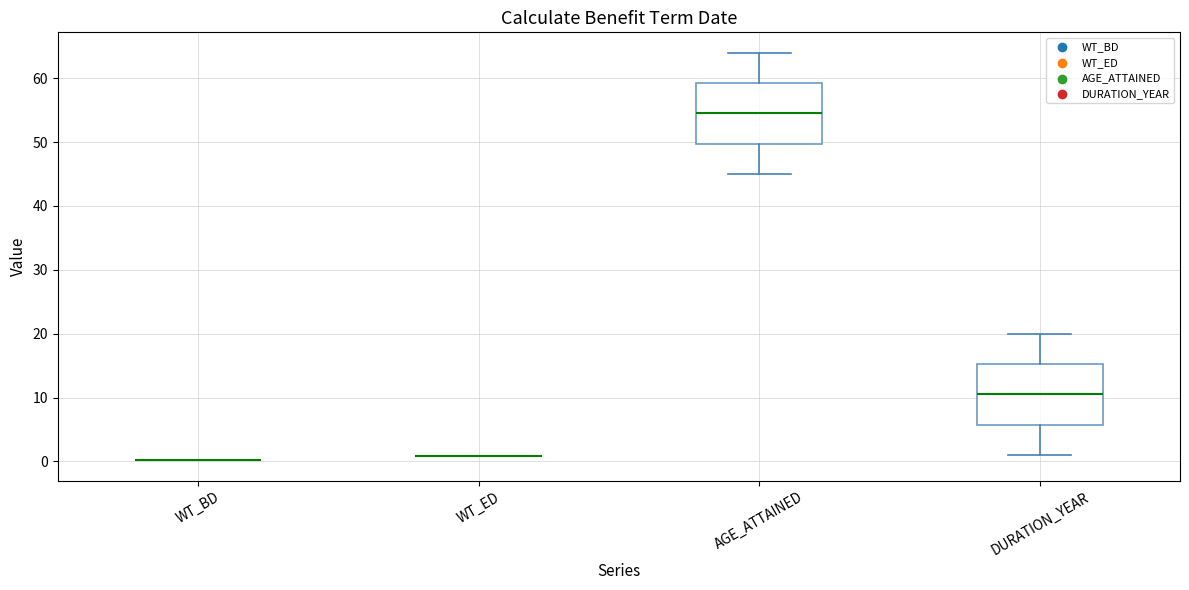

Reading left to right, read every box against the y-axis: the position of its median line, the range the box covers, and the ends of its whiskers. The values are not printed on the chart, so give them approximately, as read against the axis.

WT_BD: box collapsed to a line at 0, whiskers 0 to 0
WT_ED: box collapsed to a line at 1, whiskers 1 to 1
AGE_ATTAINED: median 55, box 50 to 59, whiskers 45 to 64
DURATION_YEAR: median 11, box 6 to 15, whiskers 1 to 20